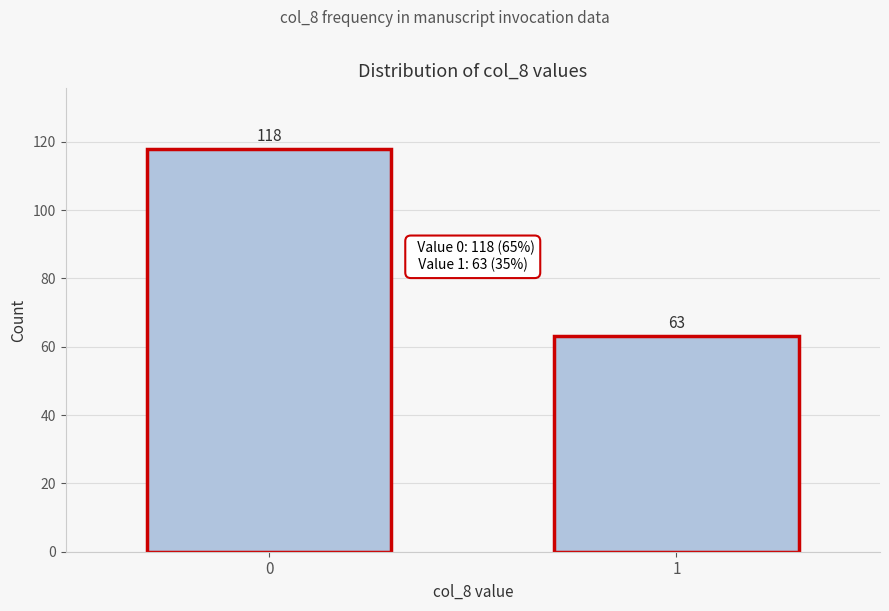

Reading left to right, transcribe all the data shown in this chart.

118	63